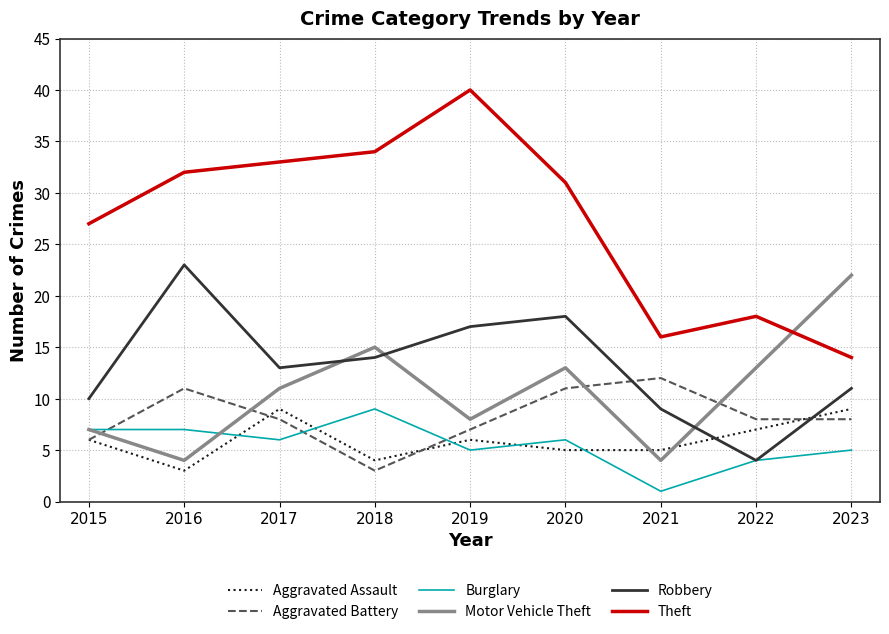

True or false: Aggravated Assault has a value of 5 at 2020.

True